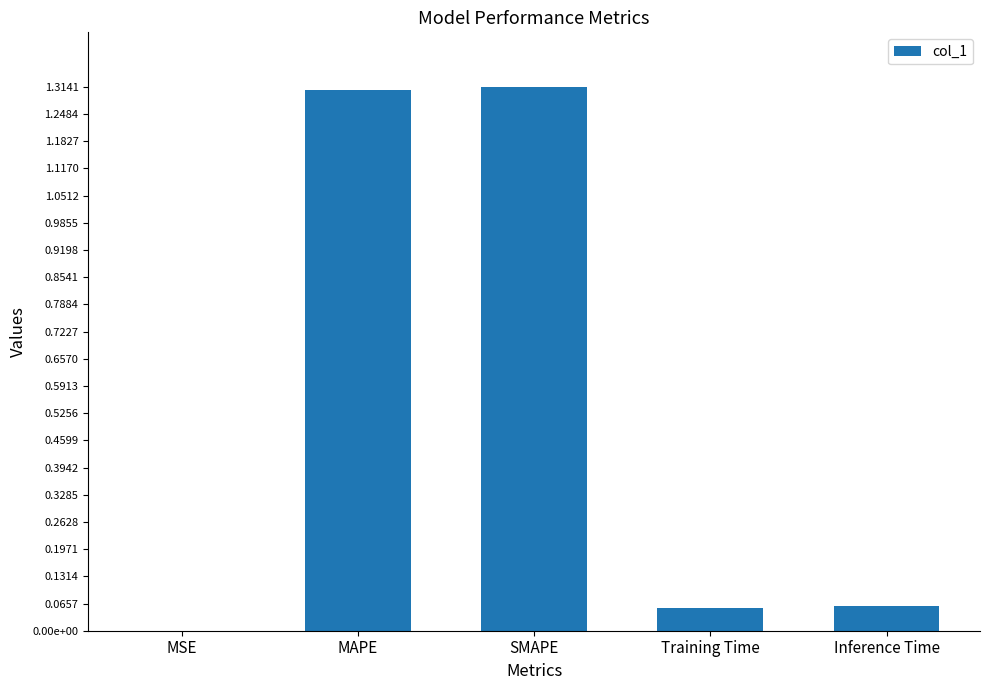

Are the bars horizontal?

No